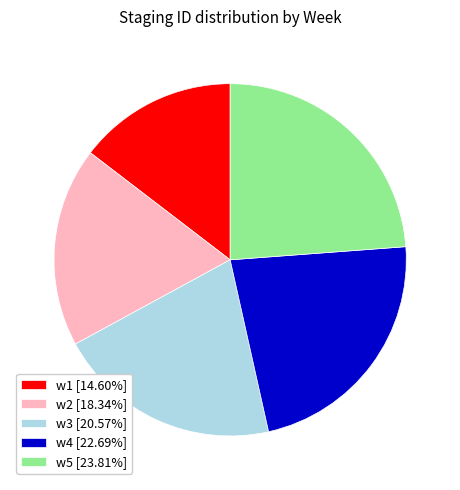

What is the ratio of the value at w5 [23.81%] to the value at w1 [14.60%]?

1.6